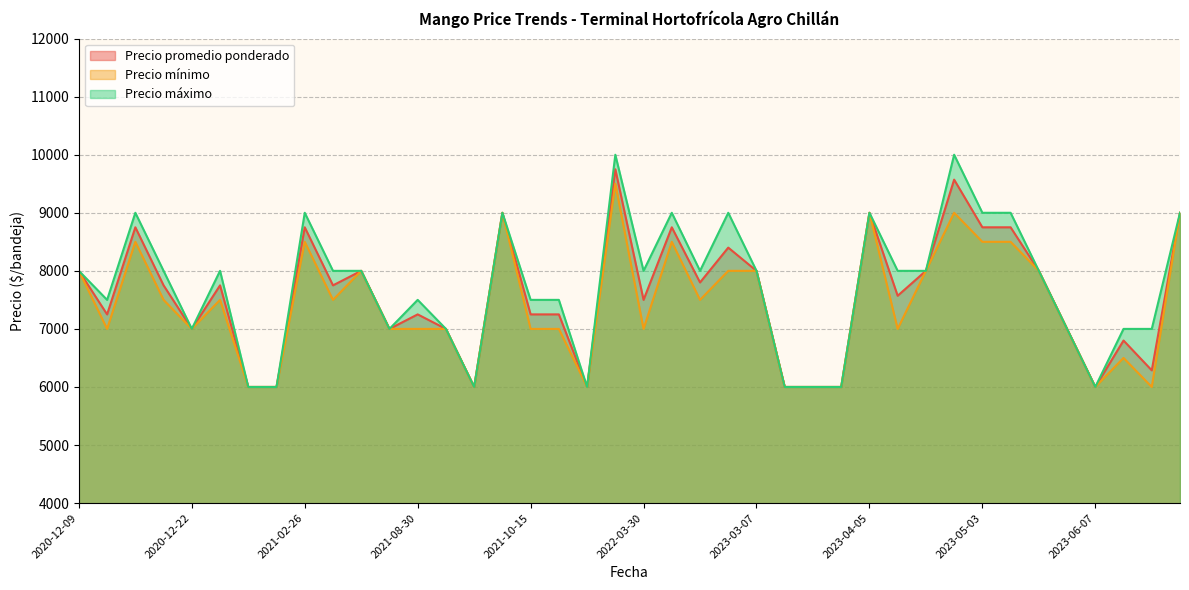

What is the spread (max minus min) of values at 2023-04-19?

1000